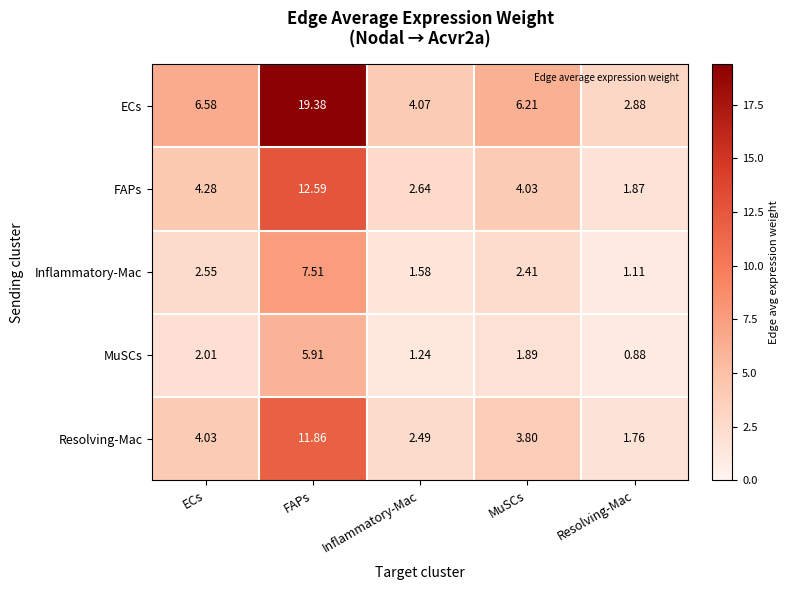

What is the greatest value displayed?

19.4